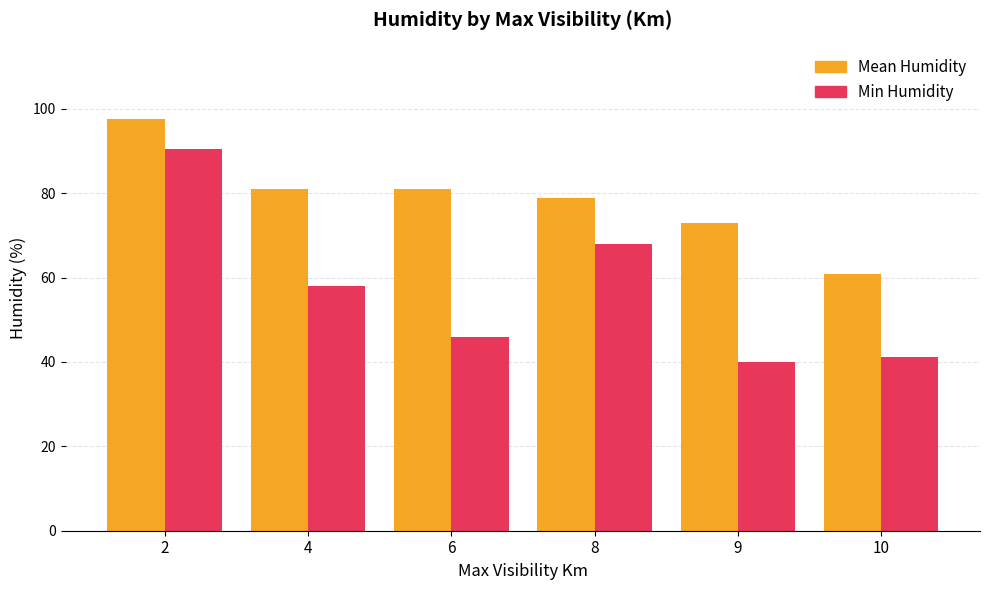

What is the value of the Min Humidity bar at the 6th from the left?

41.2